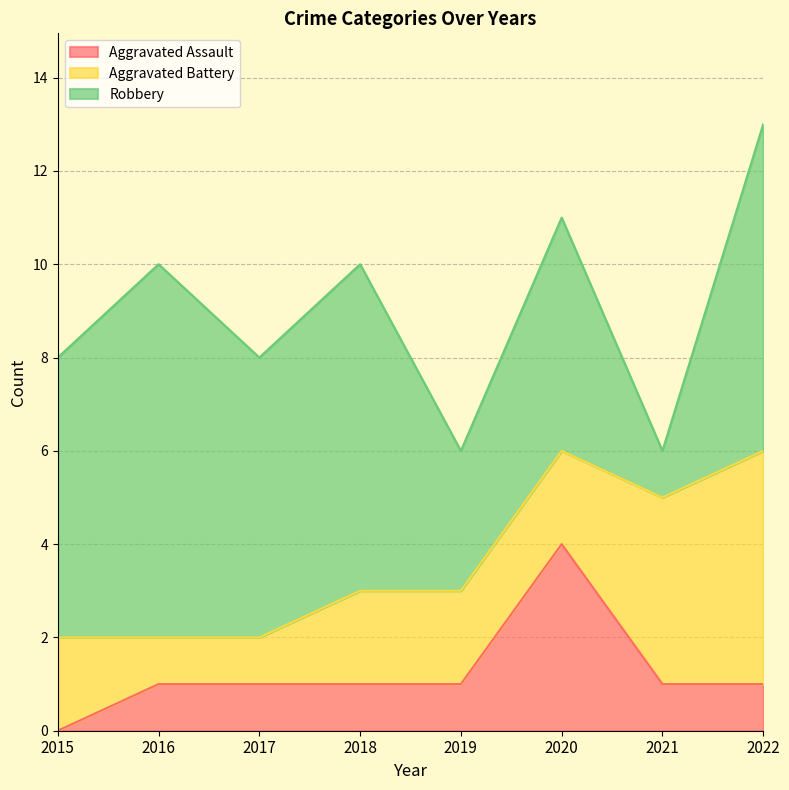

The value of Aggravated Battery at 2017 is 1. True or false?

True